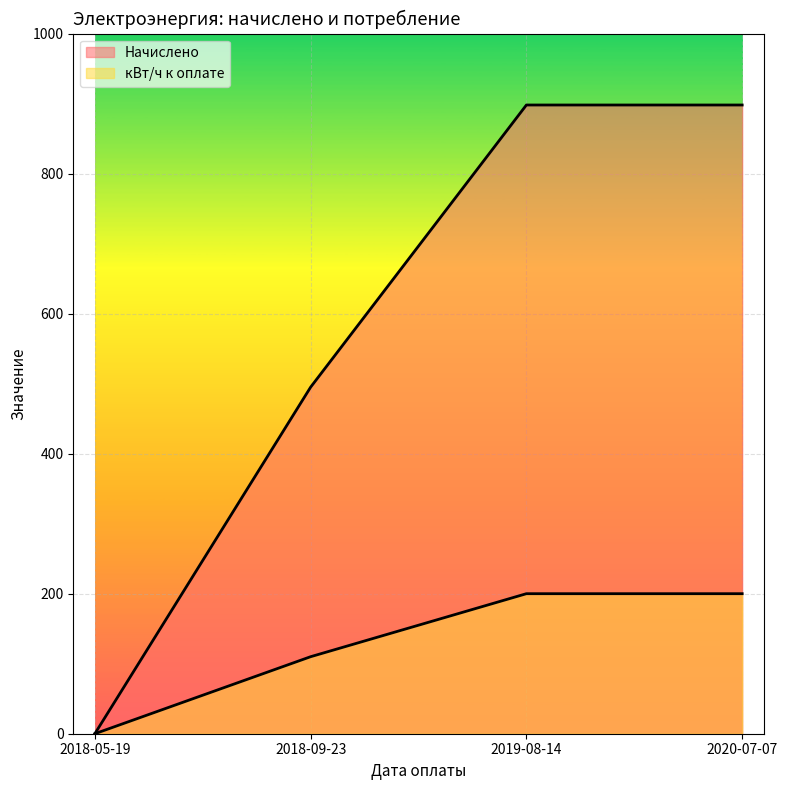

What value does the кВт/ч к оплате series have at 2018-09-23?

110